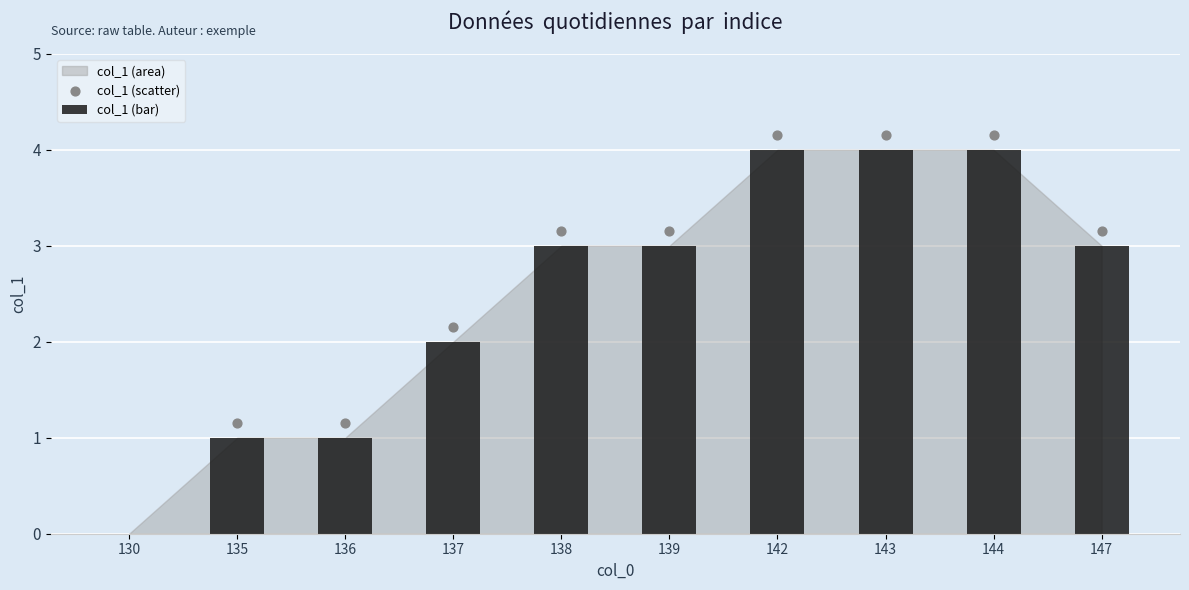

Is the value of col_1 (bar) at 138 greater than the value of col_1 (scatter) at 147?

No